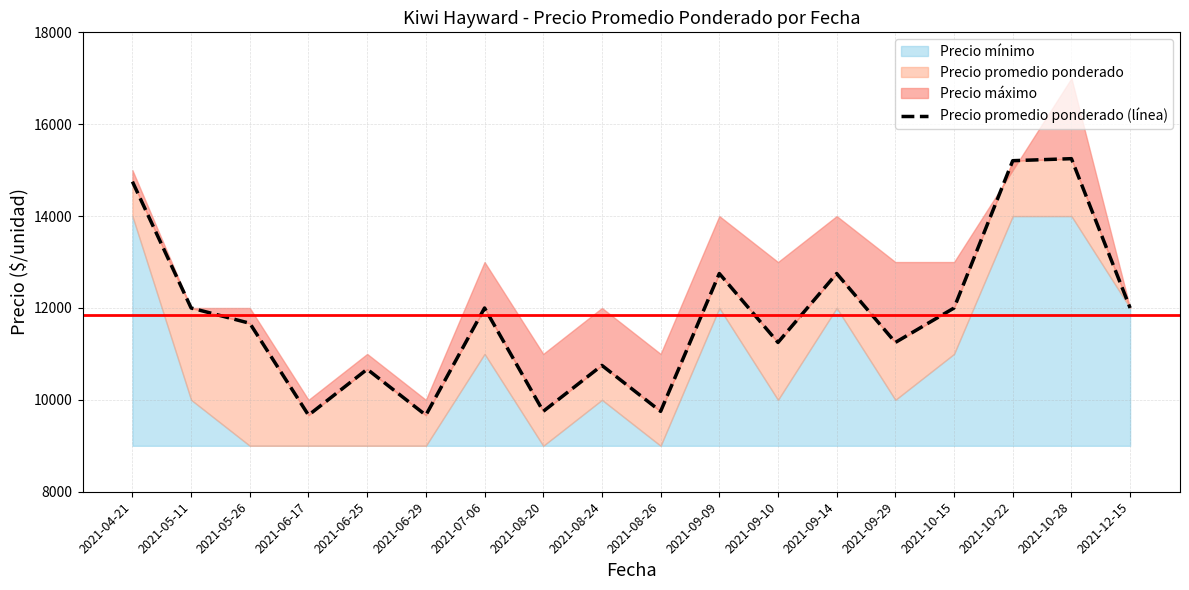

List the labels in order of value, largest first.

2021-10-28, 2021-10-22, 2021-04-21, 2021-09-09, 2021-09-14, 2021-05-11, 2021-07-06, 2021-10-15, 2021-12-15, 2021-05-26, 2021-09-10, 2021-09-29, 2021-08-24, 2021-06-25, 2021-08-20, 2021-08-26, 2021-06-17, 2021-06-29